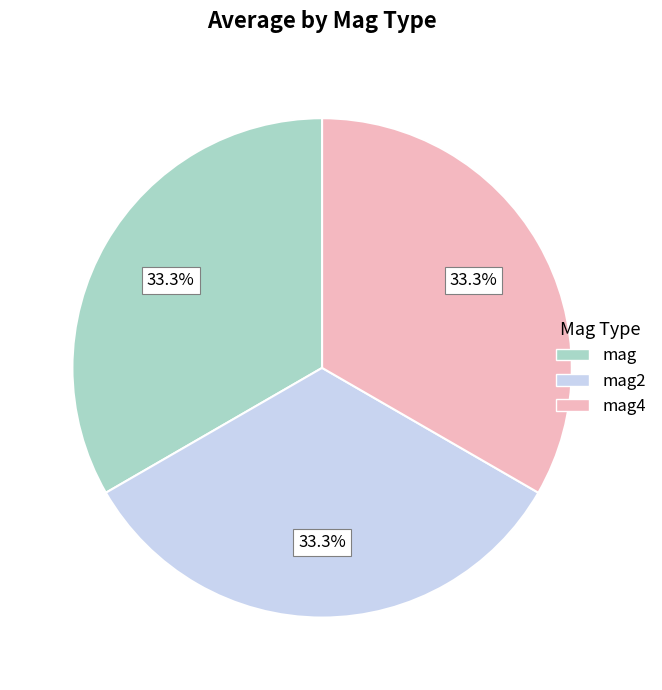

Does any single category account for the majority?

No